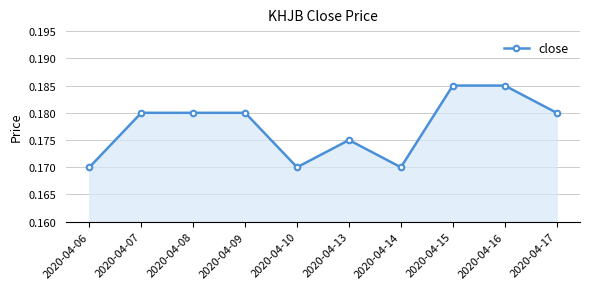

Does the chart have visible grid lines?

Yes